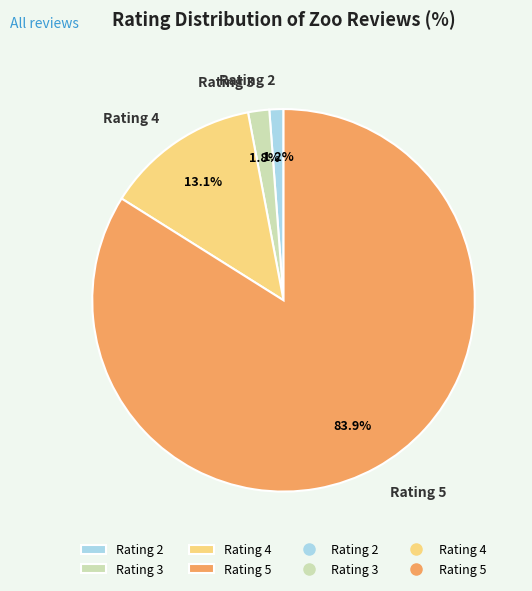

Is the sum of Rating 3 and Rating 2 greater than half?

No